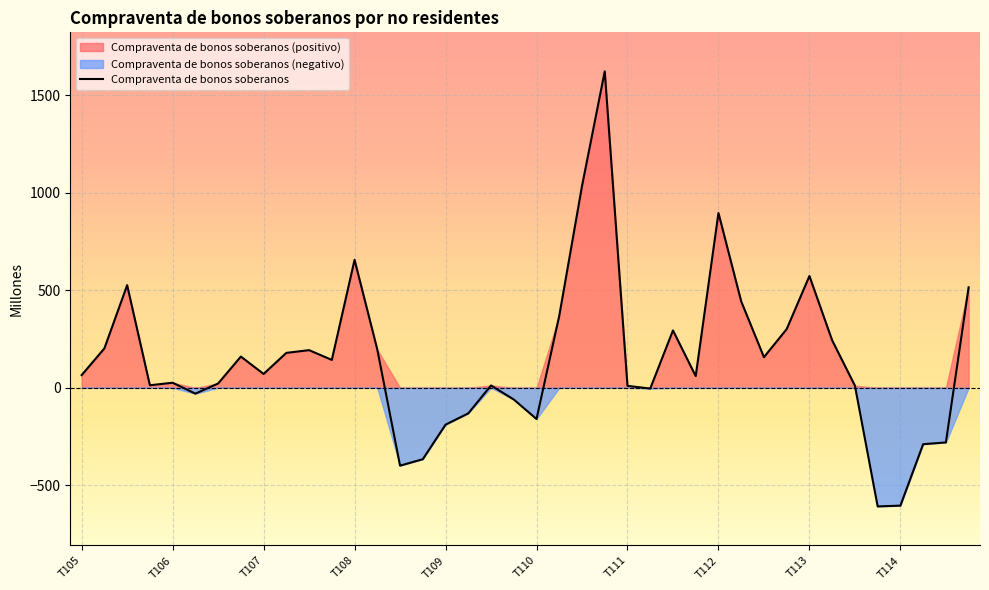

What is the minimum value for Compraventa de bonos soberanos?

-608